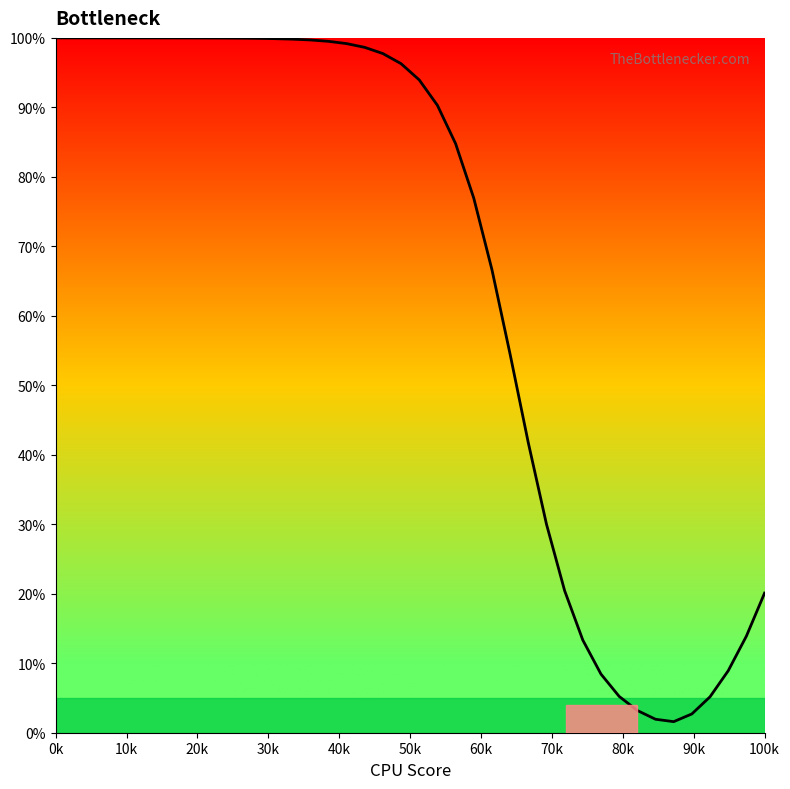

What is the difference between the maximum and minimum values?

98.4